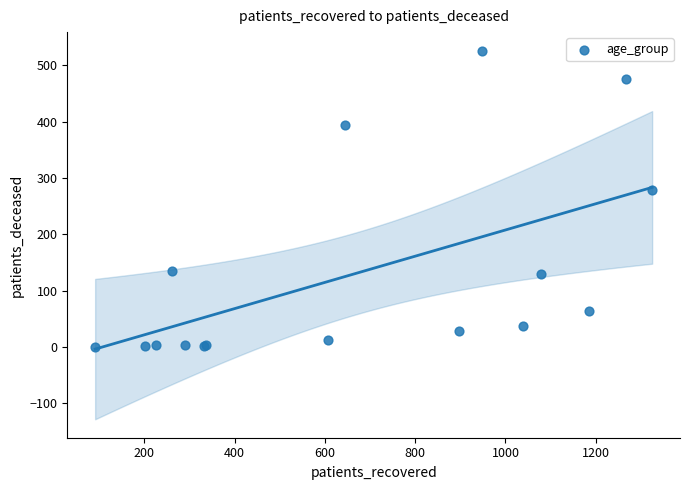

What Y value in the scatter plot is closest to 263?

278